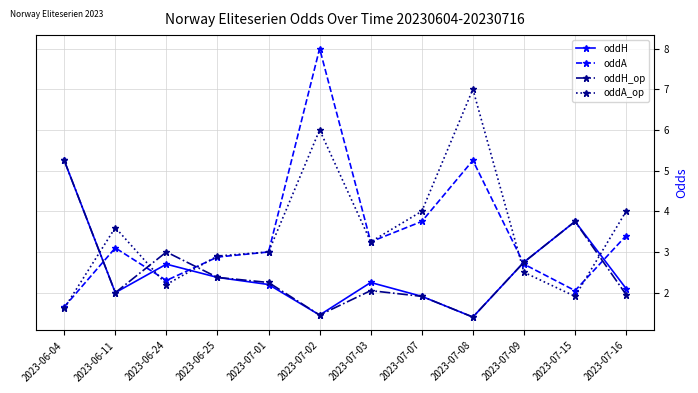

How many series are shown in this chart?

4